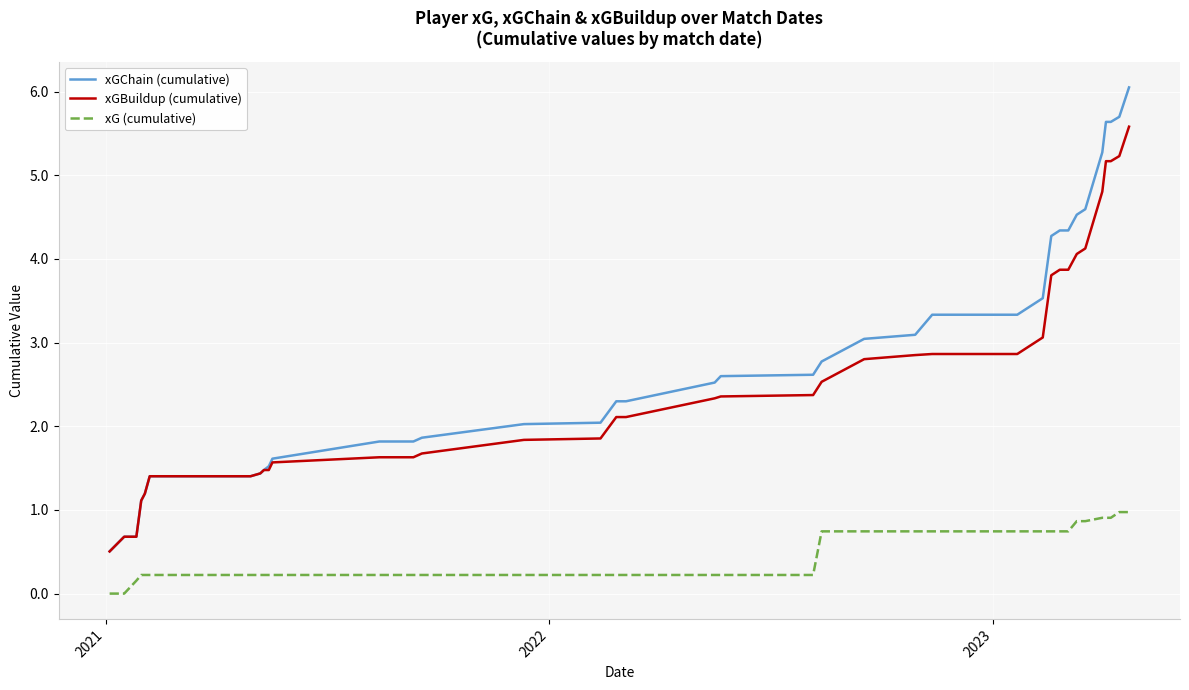

Which series has the largest range (max minus min)?

xGChain (cumulative)